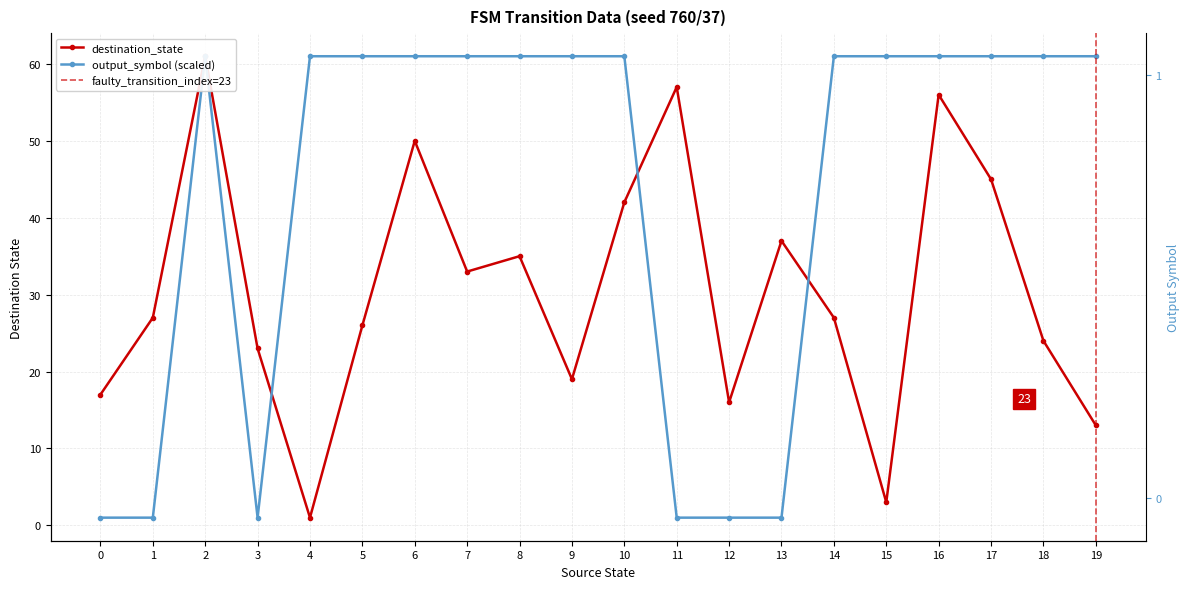

The output_symbol series shows 25 at 4. True or false?

False